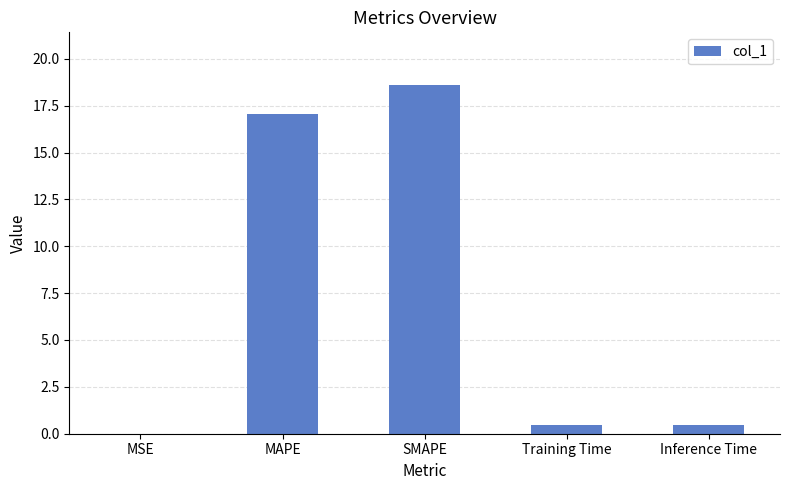

Between Inference Time and SMAPE, which is larger?

SMAPE